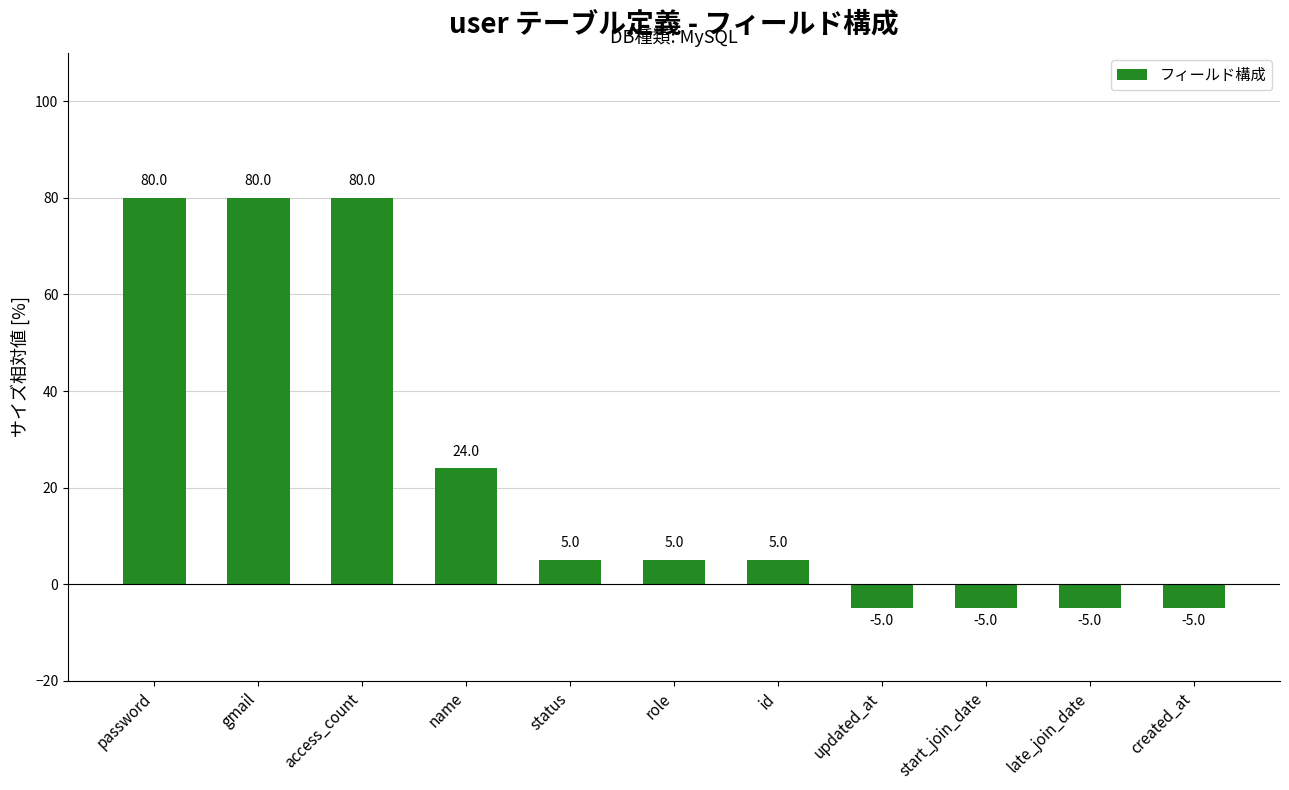

What is the label of the 11th bar from the left?

created_at